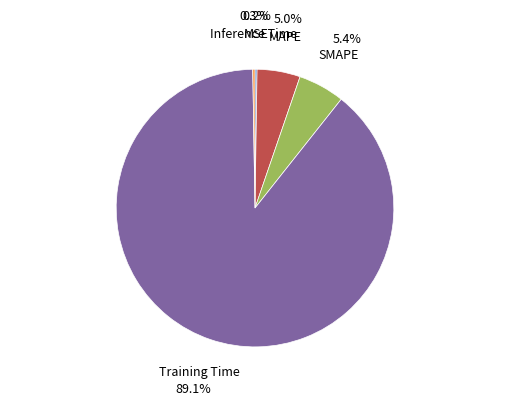

Combined, do SMAPE and MAPE account for over 50%?

No